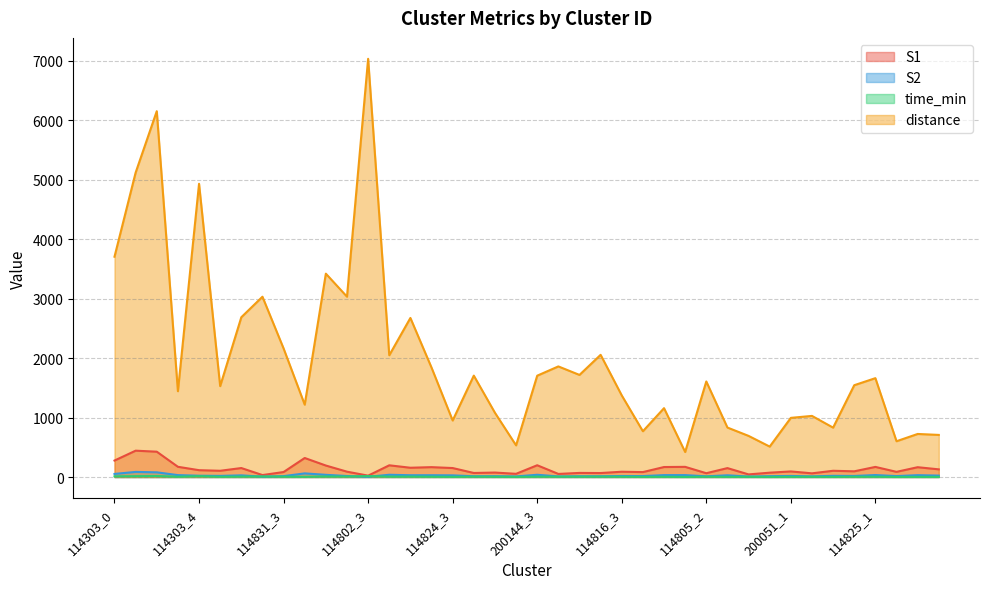

Rank the categories by S1 value from highest to lowest.

114303_1, 114303_2, 114802_0, 114303_0, 200144_3, 114824_0, 114802_1, 114303_3, 114805_1, 114825_1, 114805_0, 114824_2, 114825_3, 114824_1, 114831_1, 114824_3, 114805_3, 114825_4, 114303_4, 114831_0, 200051_3, 114825_0, 200051_1, 114802_2, 114816_3, 114825_2, 114831_3, 114816_4, 200144_1, 200051_0, 114816_1, 200144_0, 114816_2, 114805_2, 200051_2, 200144_2, 114816_0, 114805_4, 114831_2, 114802_3